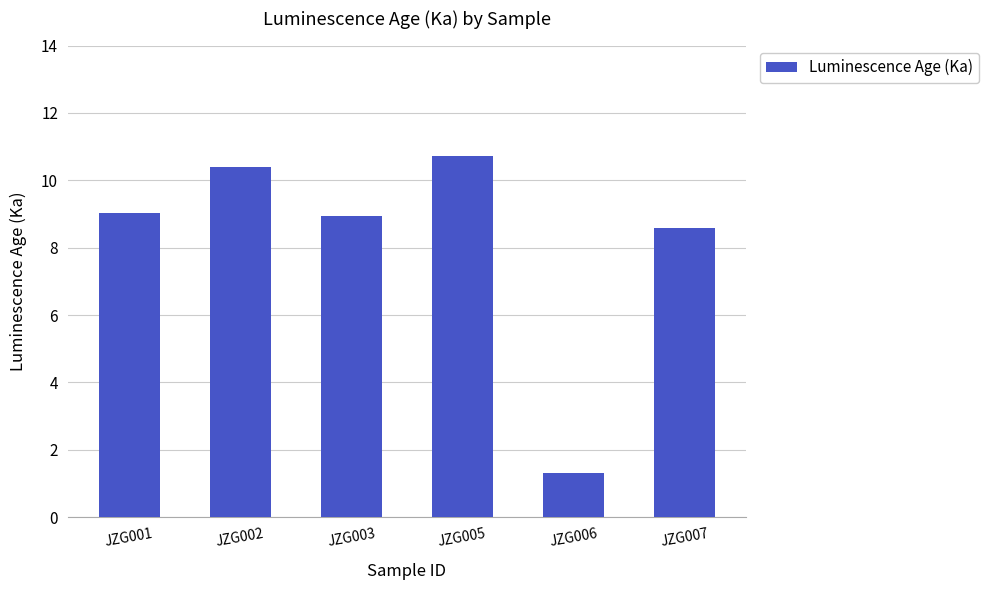

At which label does the data first exceed 9?

JZG001